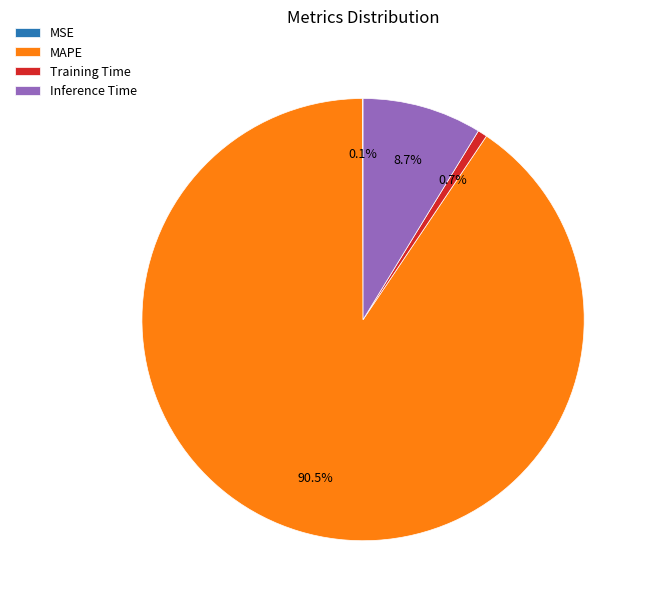

Which category has the biggest portion of the pie?

MAPE